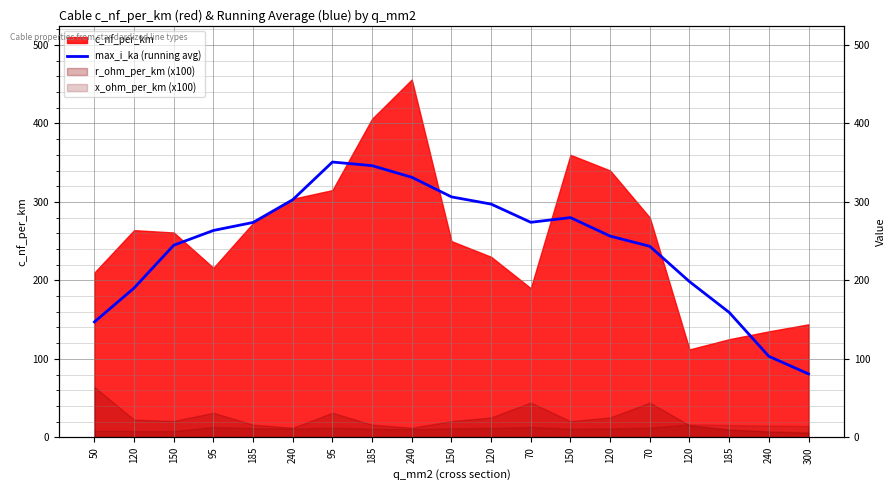

What is the smallest value displayed?

80.8